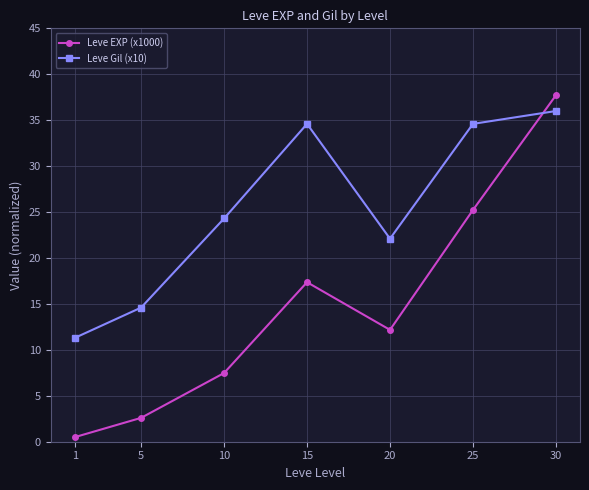

Reading left to right, list all the values displayed in this chart.

Leve EXP (x1000): 0.5	2.6	7.5	17.4	12.2	25.2	37.7
Leve Gil (x10): 11.3	14.6	24.3	34.6	22.1	34.6	36.0